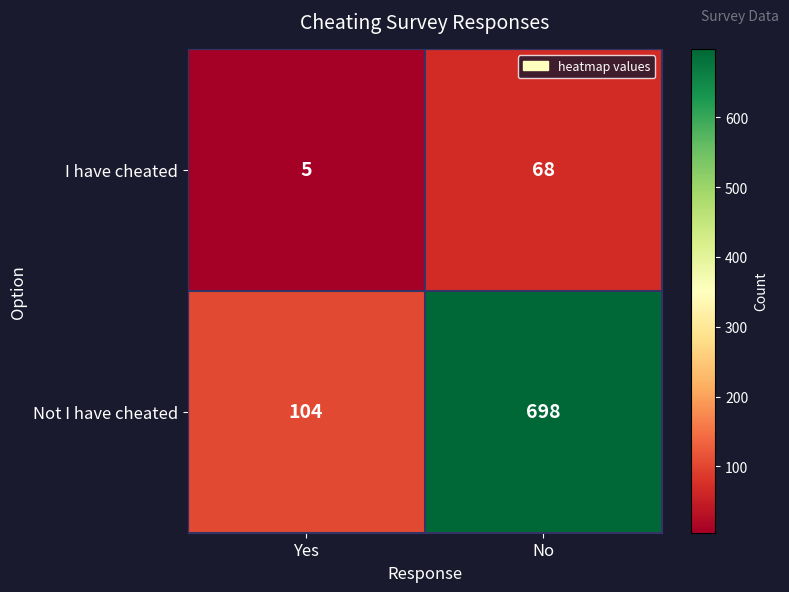

Reading left to right, what are all the values shown in this chart?

I have cheated: Yes=5	No=68
Not I have cheated: Yes=104	No=698